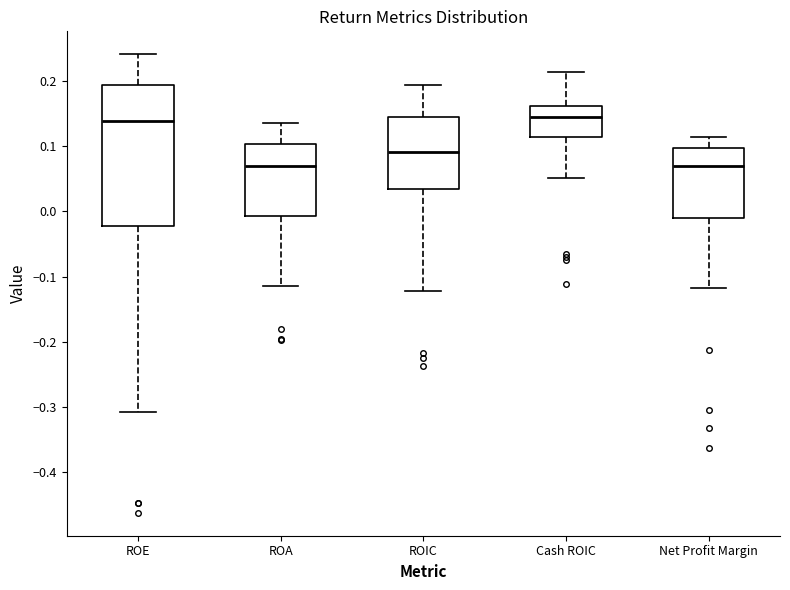

Which box is the tallest, from its lower edge to its upper edge?

ROE